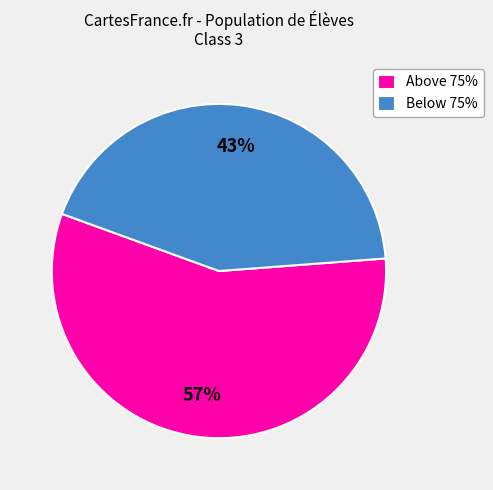

To the nearest percent, what is the difference between the largest and smallest slice percentages?

14%